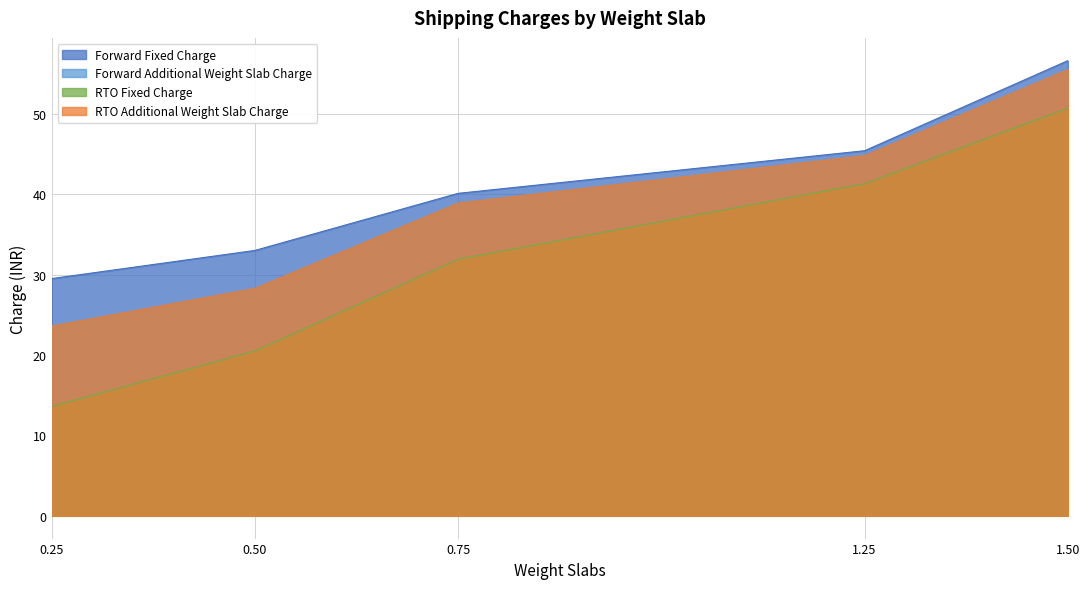

What are all the series names shown in the legend?

Forward Fixed Charge, Forward Additional Weight Slab Charge, RTO Fixed Charge, RTO Additional Weight Slab Charge